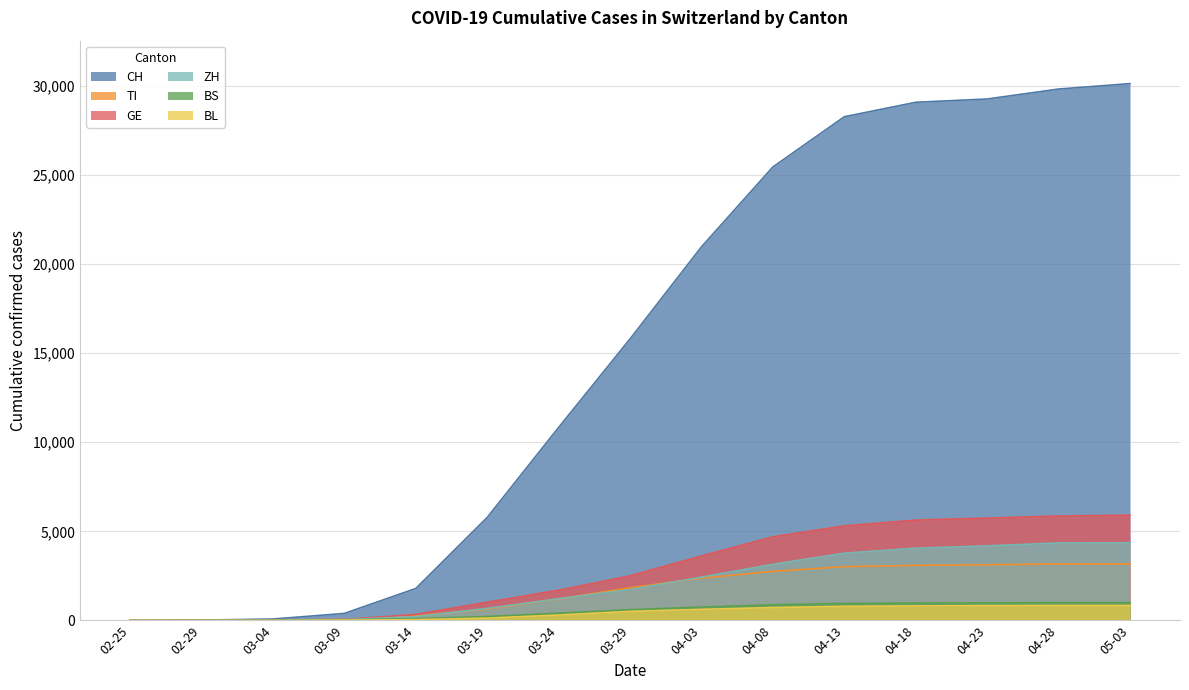

What is the maximum value for TI?

3174